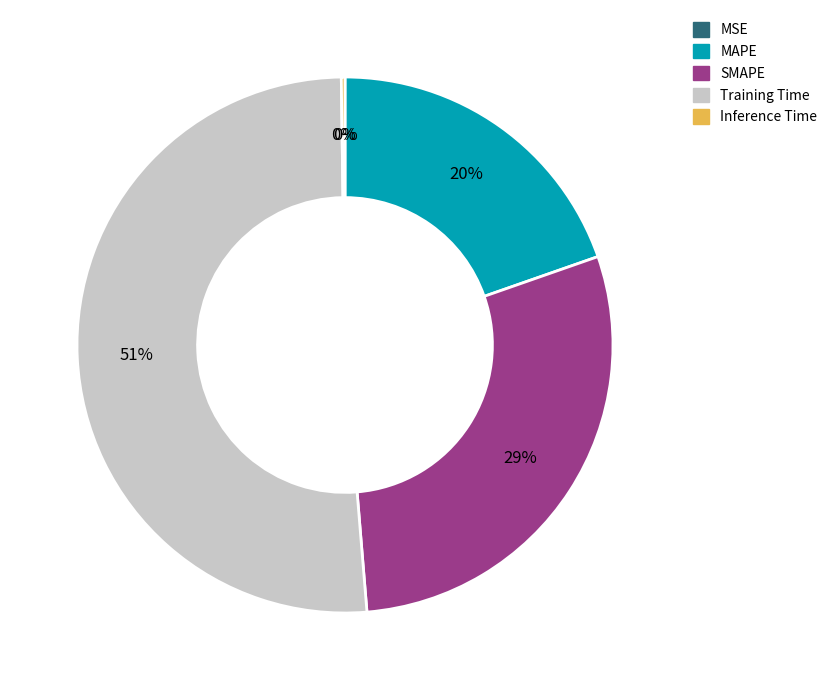

What is the largest slice in the pie chart?

Training Time